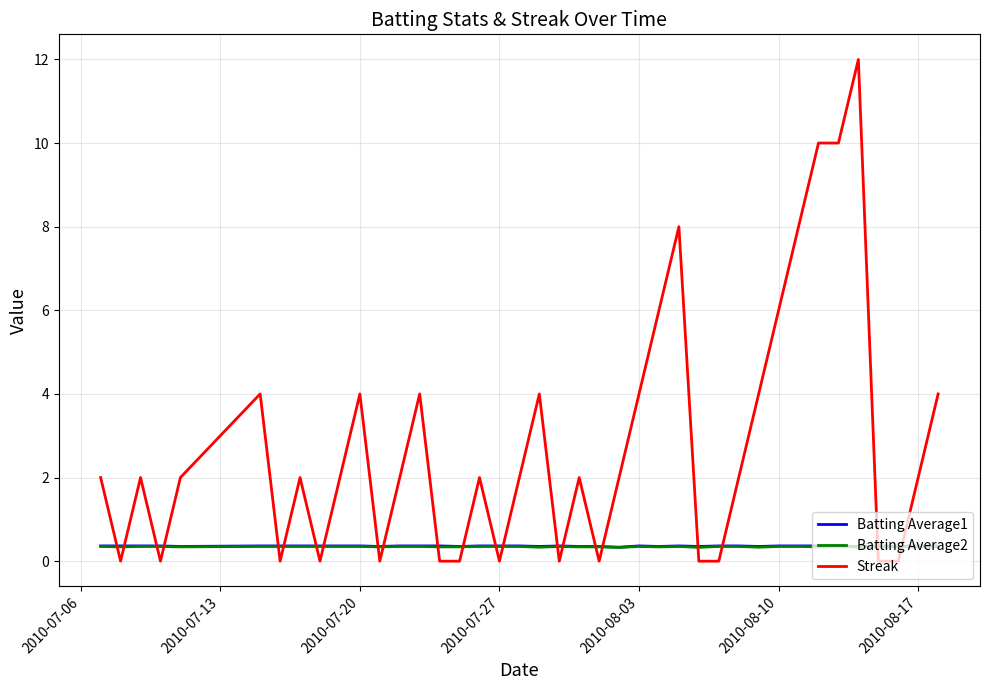

Which series has the largest total across all categories?

Streak